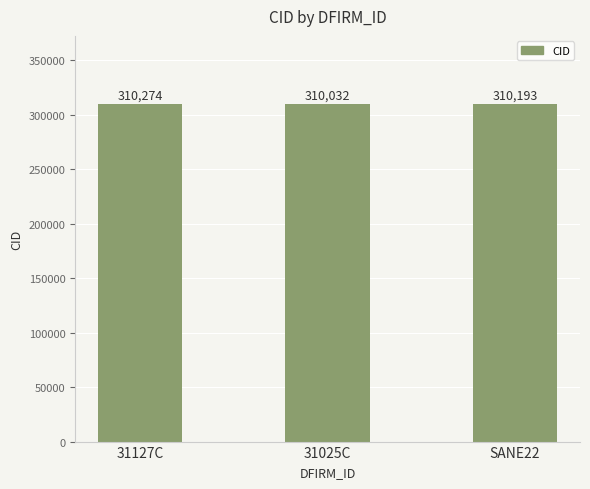

Reading left to right, list all the values displayed in this chart.

310274	310032	310193